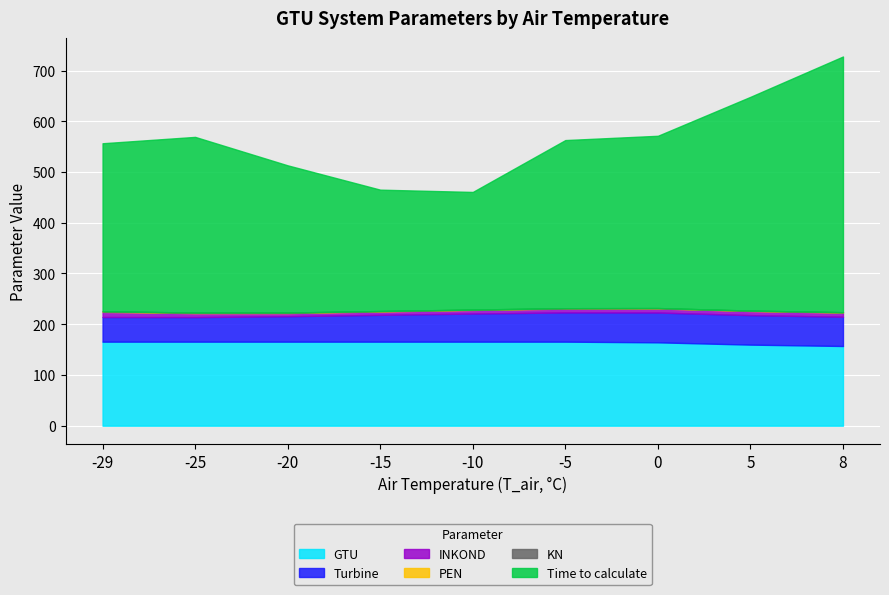

Which series has the largest total across all categories?

Time_to_calculate